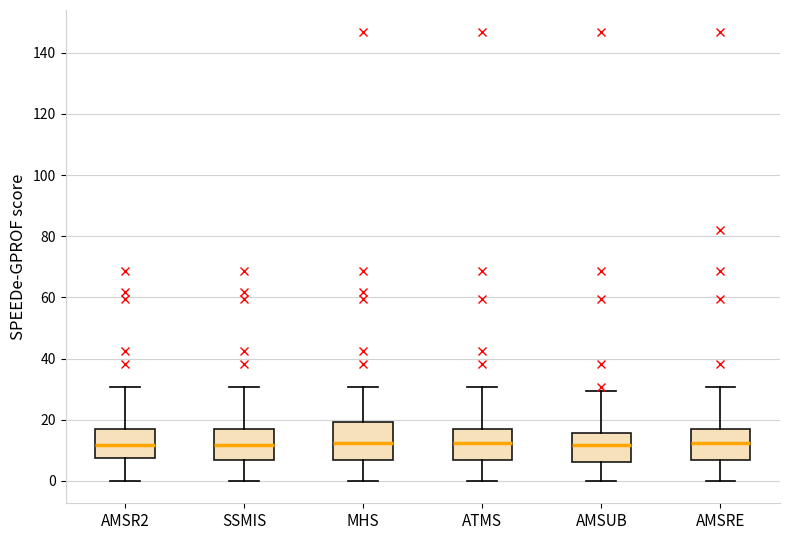

Reading left to right, transcribe this box plot: for each box, give where its median line is, the range the box spans, and where its two whiskers end, as read against the y-axis. The values are not printed on the chart, so give them approximately, as read against the axis.

AMSR2: median 12, box 8 to 18, whiskers 0 to 30
SSMIS: median 12, box 6 to 18, whiskers 0 to 30
MHS: median 12, box 6 to 20, whiskers 0 to 30
ATMS: median 12, box 6 to 18, whiskers 0 to 30
AMSUB: median 12, box 6 to 16, whiskers 0 to 30
AMSRE: median 12, box 6 to 18, whiskers 0 to 30